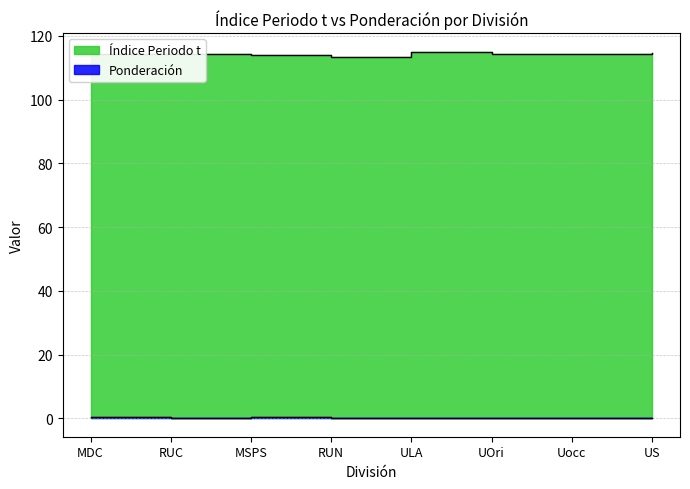

How many interior local peaks does the Índice Periodo t series have?

2